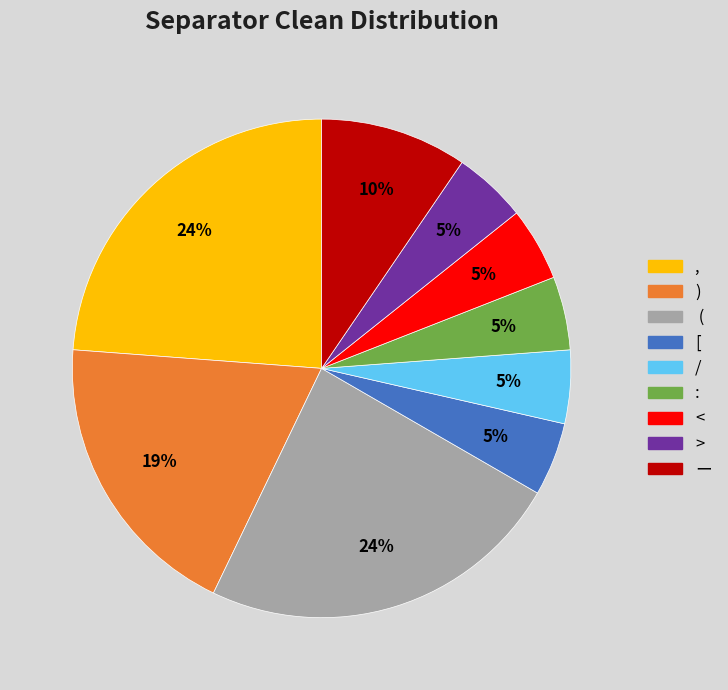

To the nearest percent, what is the average slice percentage?

11%